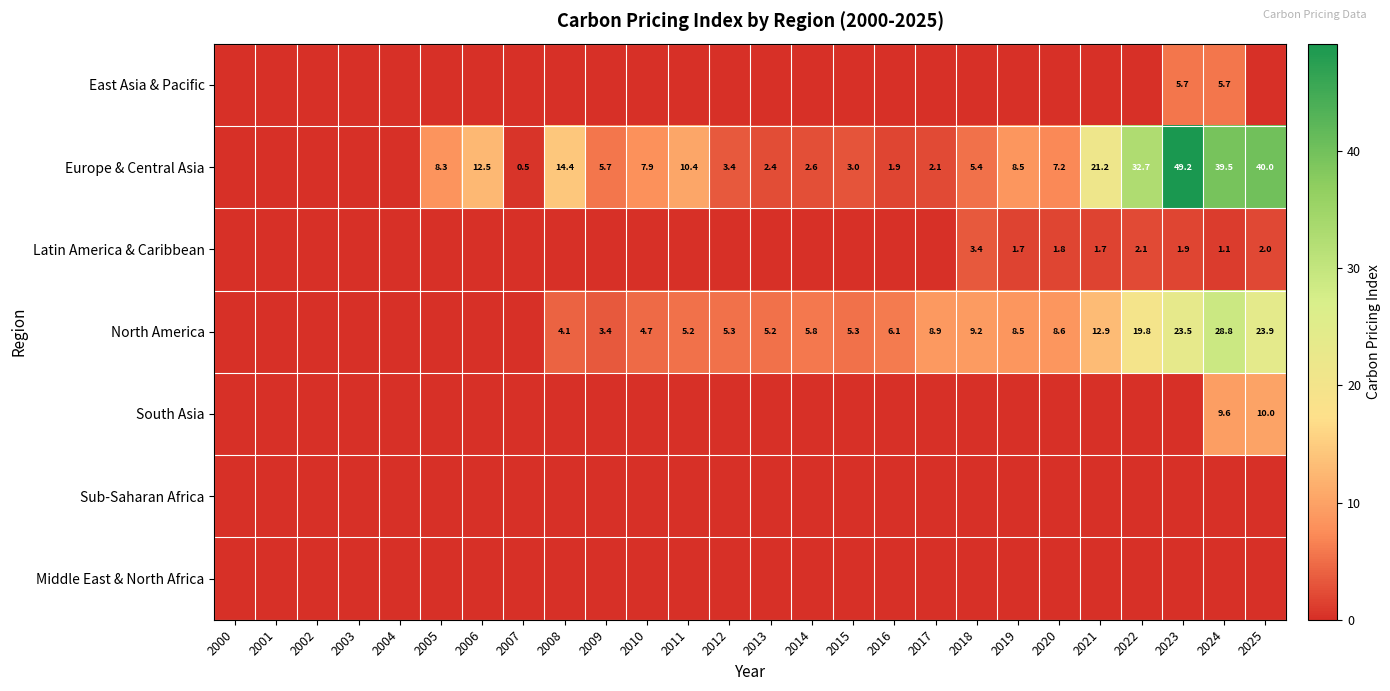

What is the difference between the Europe & Central Asia values at 2008 and 2025?

25.6